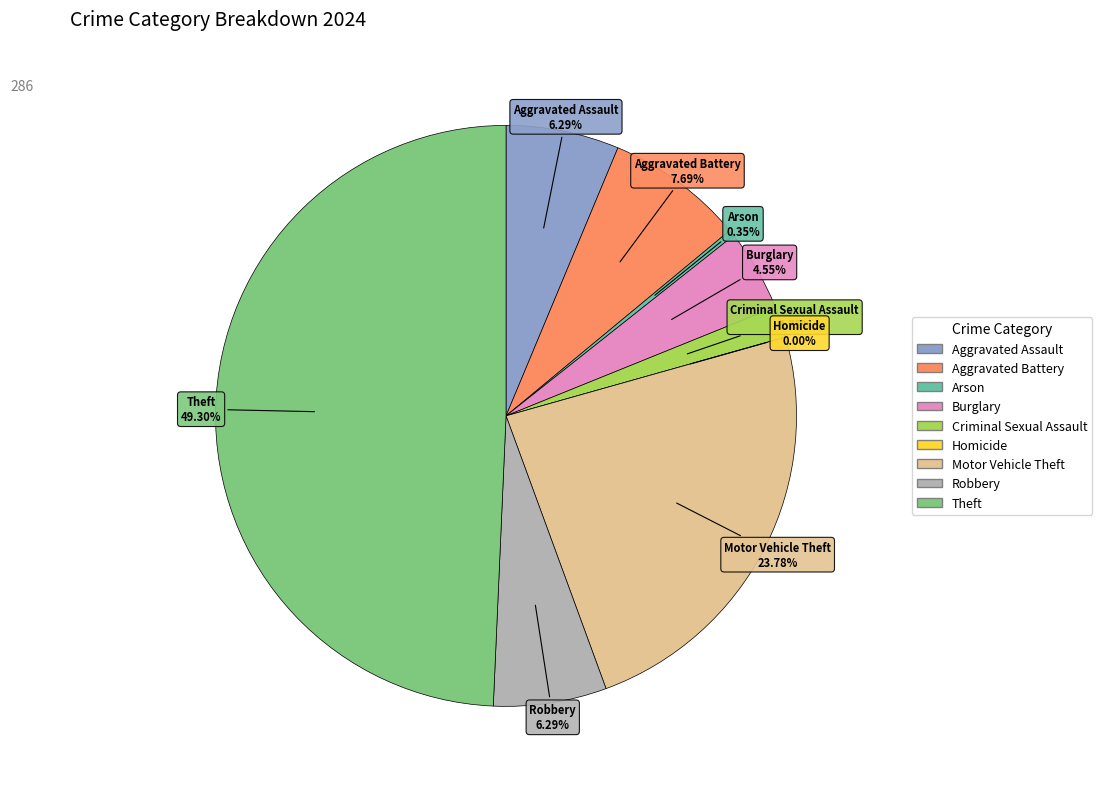

Combined, do Criminal Sexual Assault and Robbery account for over 50%?

No